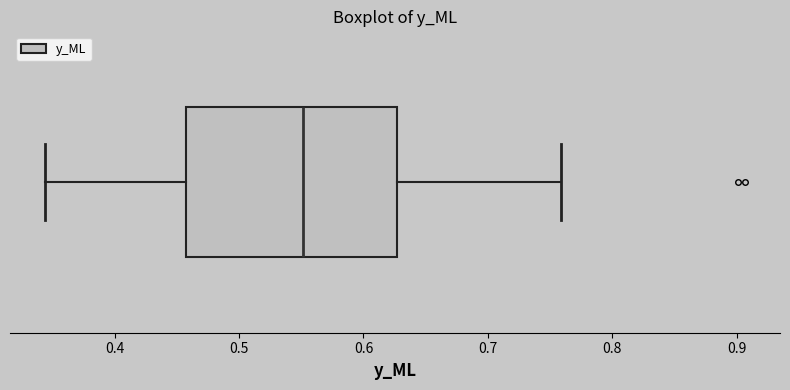

Where is the left edge of the box on the x-axis? The values are not printed on the chart, so give them approximately, as read against the axis.

0.46